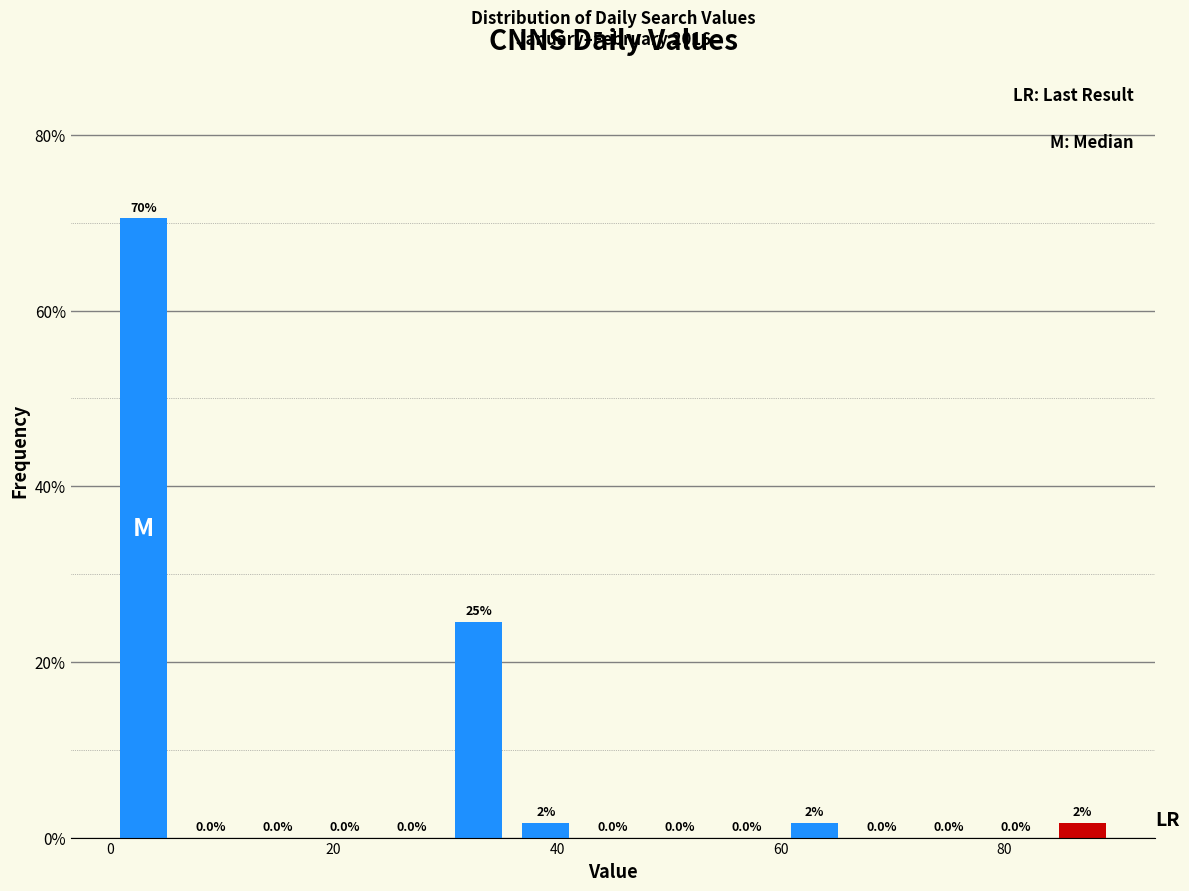

Around what value on the x-axis is the tallest bar? Give the approximate position of its centre, as read against the axis.

4